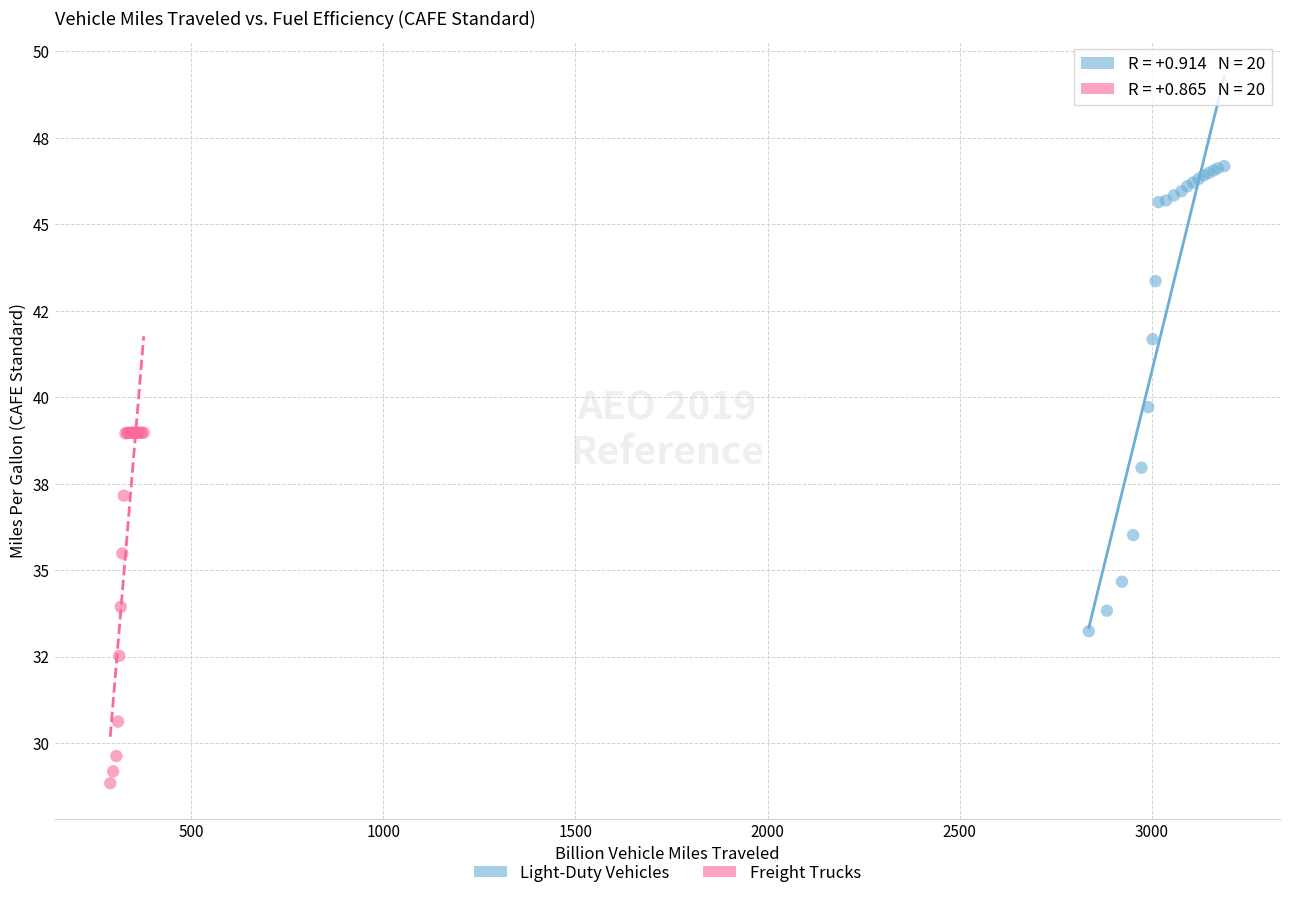

What are all the series names shown in the legend?

Light-Duty Vehicles, Freight Trucks